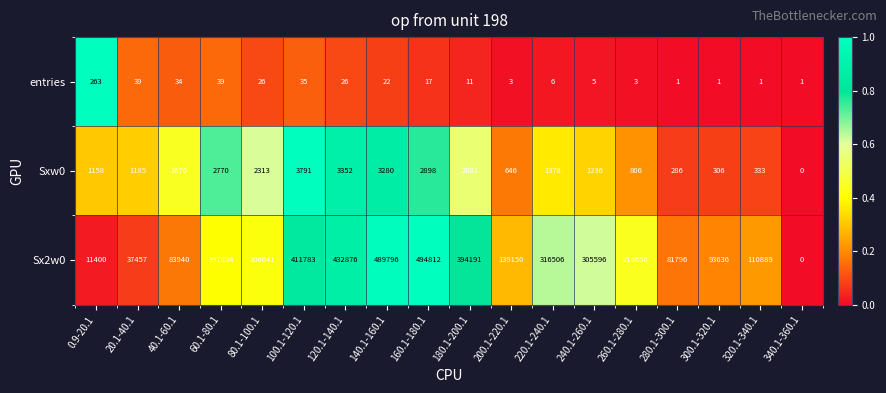

At which category is the sum across all series the highest?

160.1-180.1